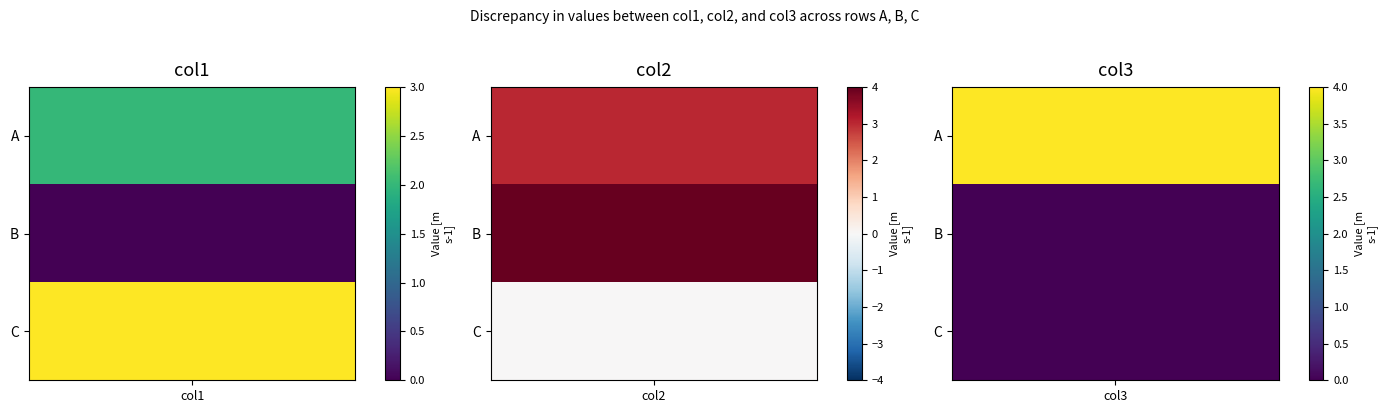

How many C values are between 0 and 3?

3